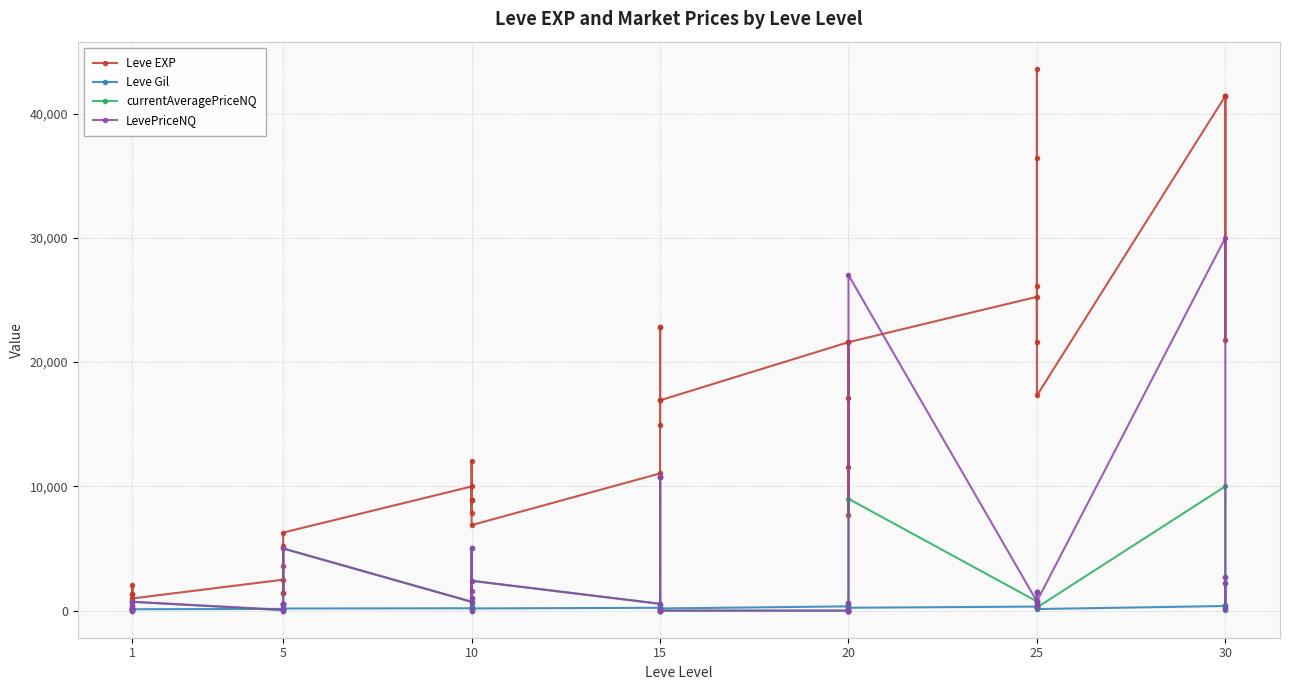

Reading left to right, list all the values displayed in this chart.

Leve EXP: 800.0	2040.0	1330.0	1330.0	800.0	980.0	2490.0	1420.0	5220.0	1420.0	3600.0	6280.0	9990.0	8930.0	12030.0	7880.0	8930.0	6880.0	11040.0	22790.0	14920.0	22790.0	16920.0	16920.0	21600.0	11560.0	17120.0	21600.0	7710.0	21600.0	25250.0	21650.0	26160.0	36390.0	43600.0	17310.0	41410.0	41410.0	21740.0	41410.0
Leve Gil: 113.0	114.0	114.0	115.0	112.0	112.0	139.0	169.0	293.0	140.0	170.0	169.0	191.0	169.0	230.0	168.0	284.0	175.0	230.0	468.0	172.0	234.0	170.0	174.0	344.0	101.0	485.0	281.0	101.0	230.0	326.0	229.0	203.0	379.0	715.0	126.0	372.0	296.0	175.0	440.0
currentAveragePriceNQ: 105.2	0.0	326.6	70.0	159.0	710.7	22.6	501.0	504.0	5.5	500.0	5000.0	710.7	533.2	5000.0	0.0	1000.0	2400.0	550.0	10733.3	0.0	10733.3	0.0	0.0	0.0	0.0	653.0	0.0	0.0	8999.5	740.8	317.9	1521.5	550.0	1521.5	250.0	10001.0	47.6	2200.0	2740.8
LevePriceNQ: 105.2	0.0	326.6	70.0	477.0	710.7	67.8	501.0	504.0	5.5	500.0	5000.0	710.7	1599.6	5000.0	0.0	1000.0	2400.0	550.0	10733.3	0.0	10733.3	0.0	0.0	0.0	0.0	653.0	0.0	0.0	26998.5	740.8	317.9	1521.5	550.0	1521.5	750.0	30003.0	142.8	2200.0	2740.8